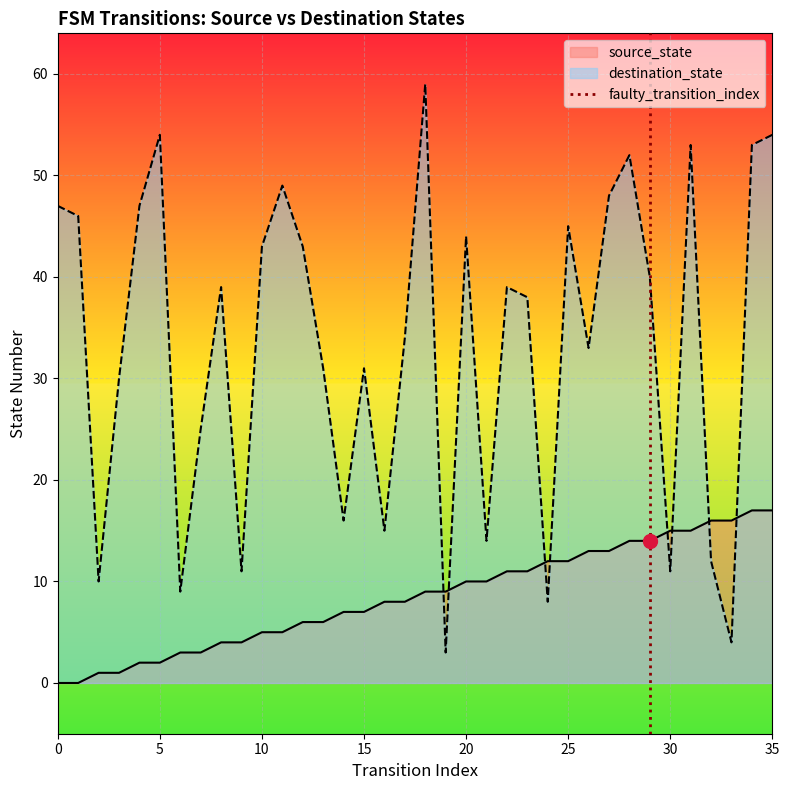

How many intersections are there between destination_state and source_state?

8